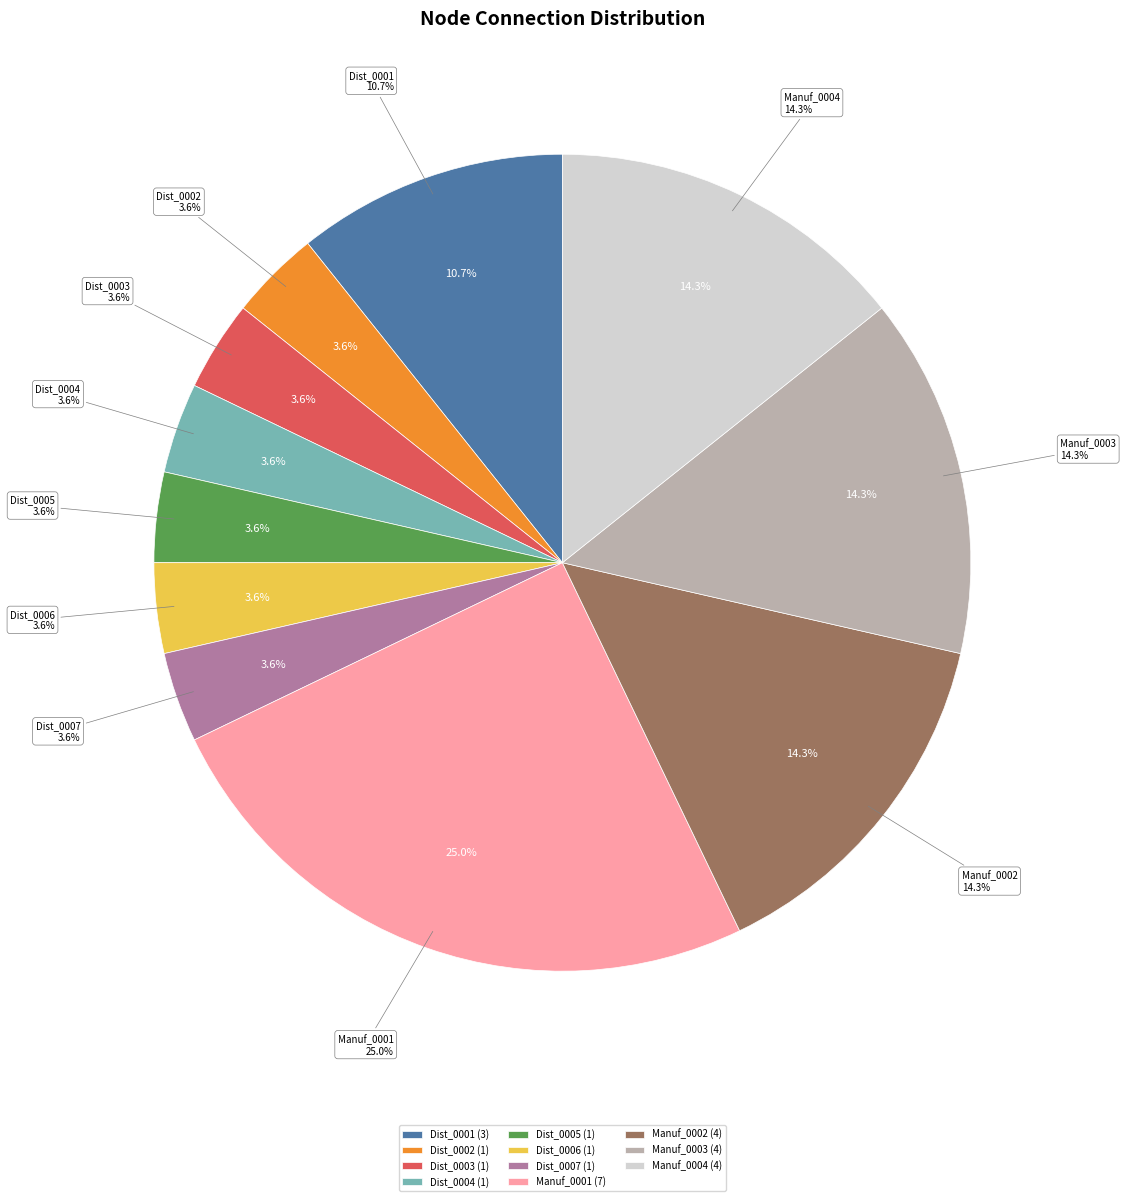

What percentage is the Manuf_0004 slice, to the nearest percent?

14%